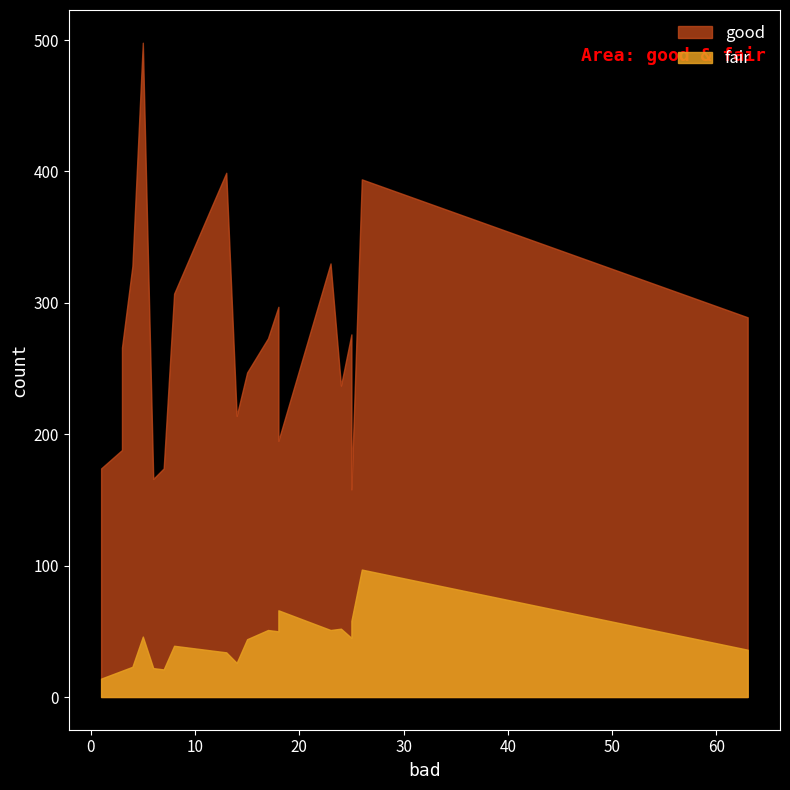

Which series has the widest spread of values?

good